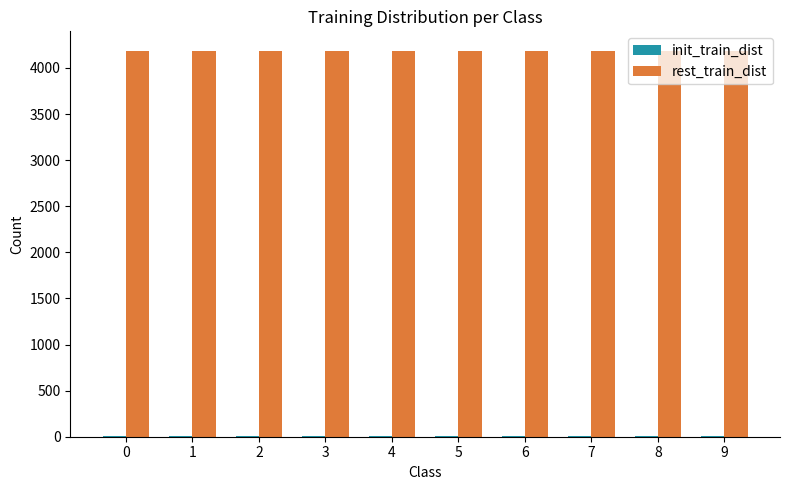

How many rest_train_dist values are between 4187 and 4188?

10